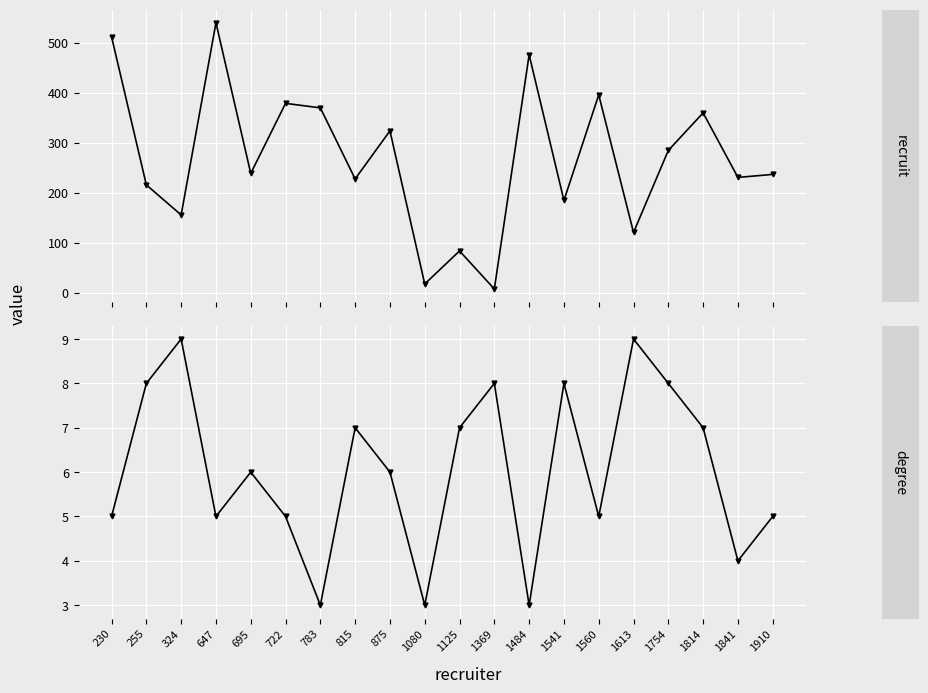

What is the difference between the maximum and second lowest values in the recruit series?

522